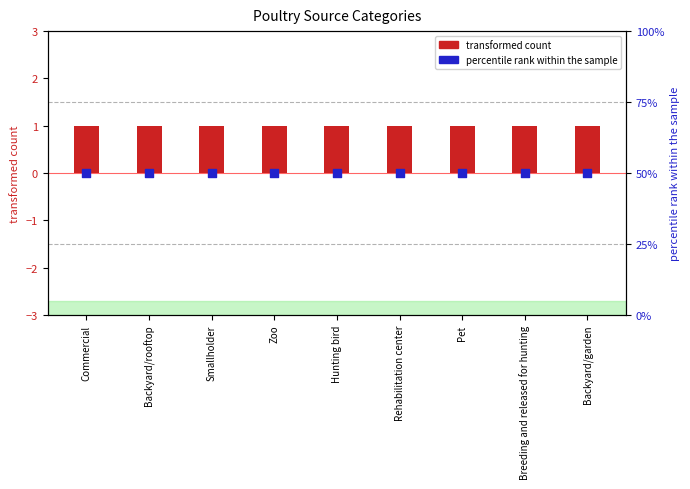

Which series has the largest Y range (max minus min)?

transformed count